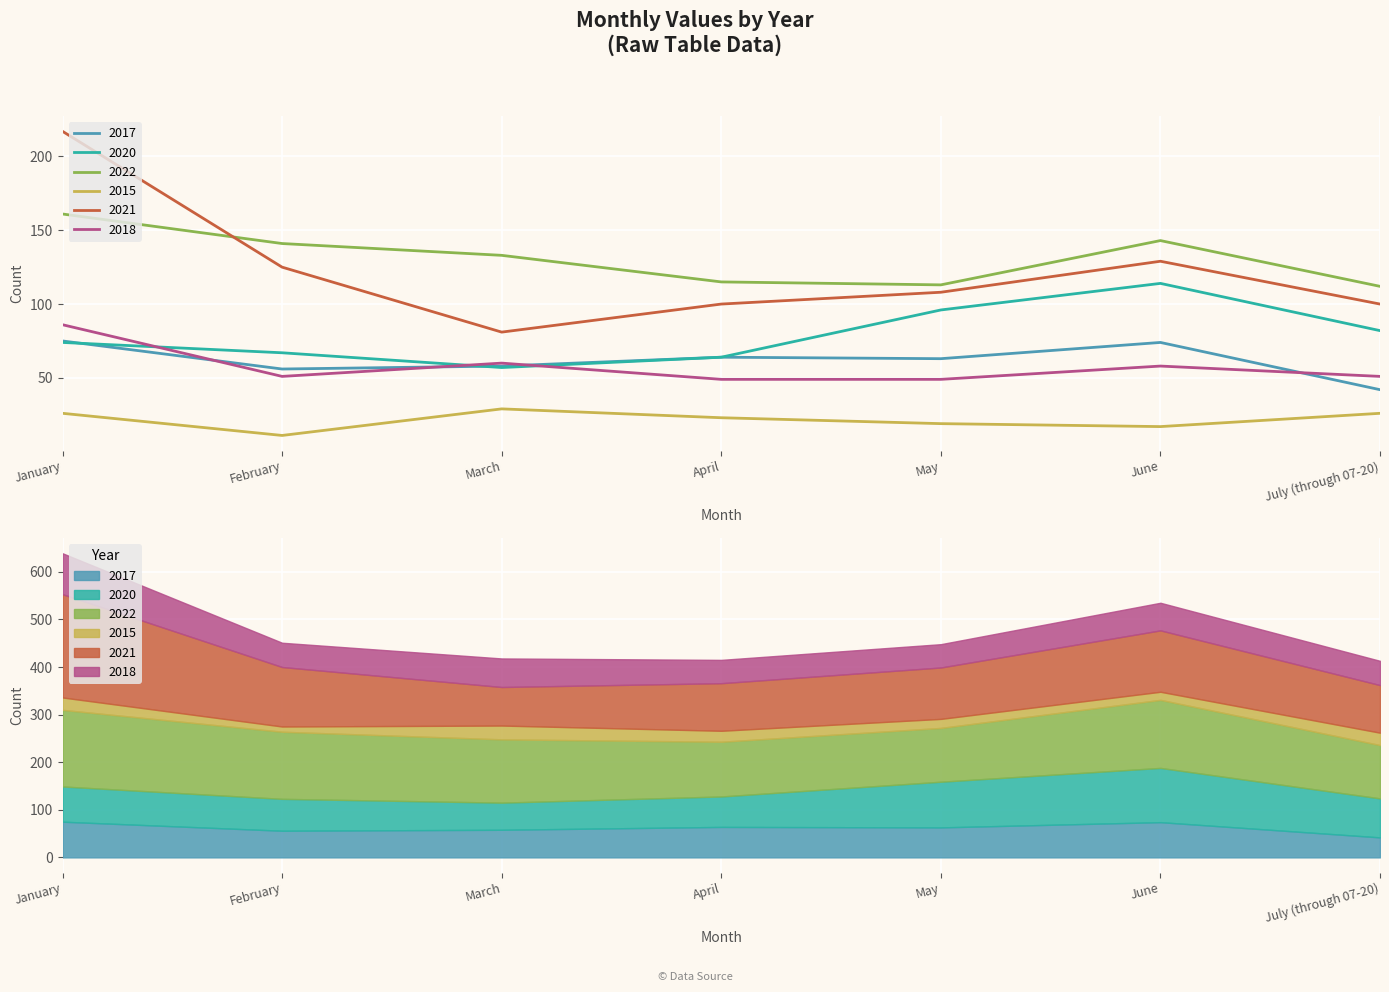

The 2020 series shows 120 at February. True or false?

False